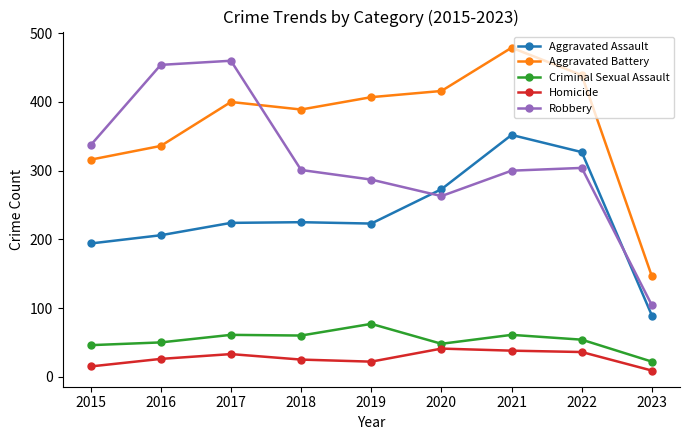

What is the value of the Aggravated Battery point at the 6th from the left?

416